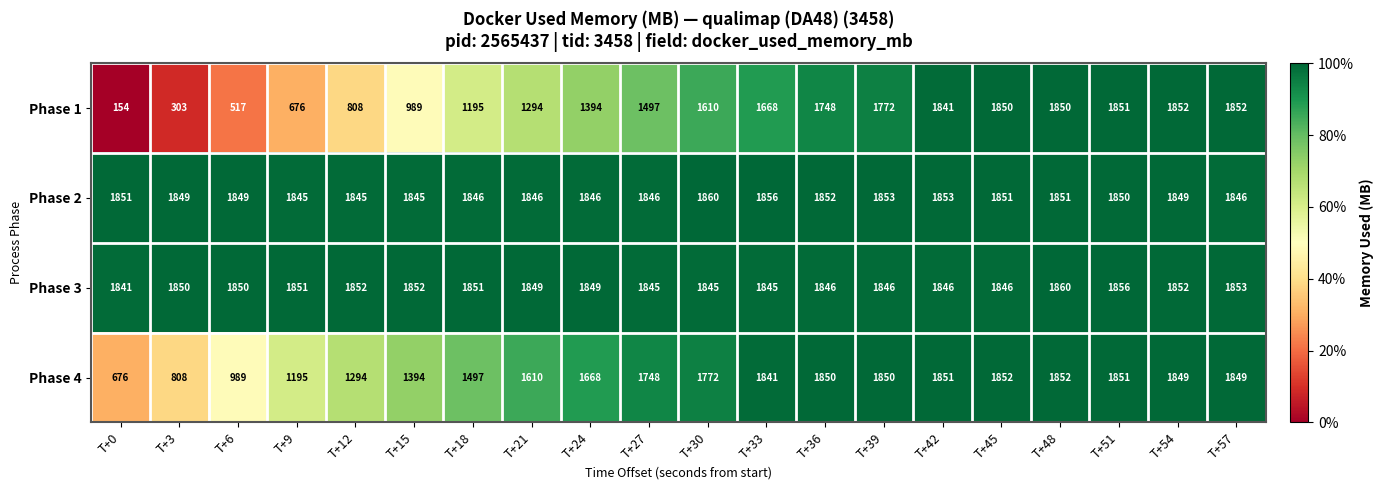

At how many categories does at least one series exceed 1214?

20